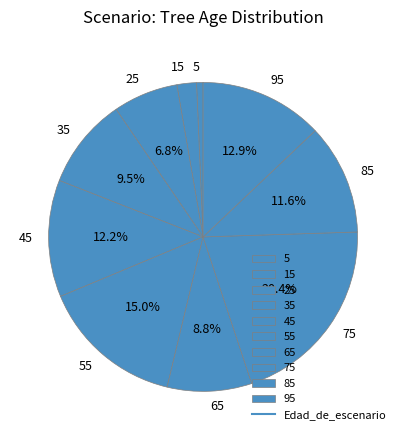

Which slice is the smallest?

5